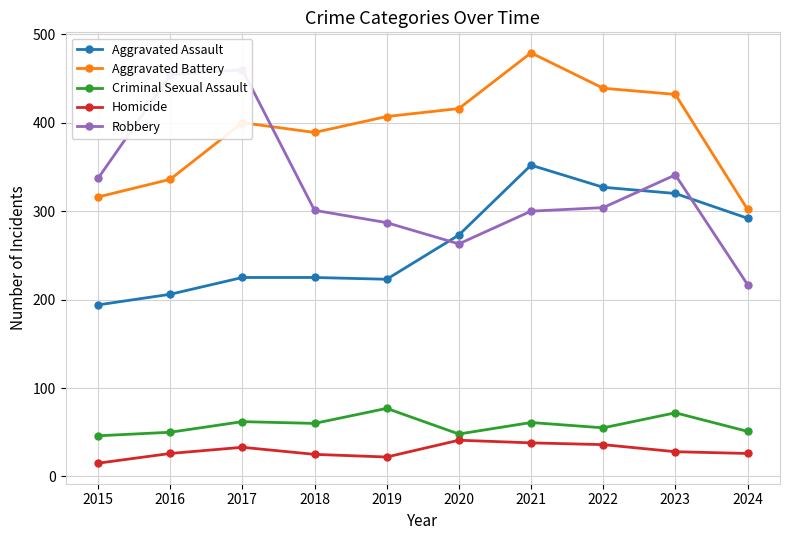

True or false: Aggravated Battery has a value of 407 at 2019.

True